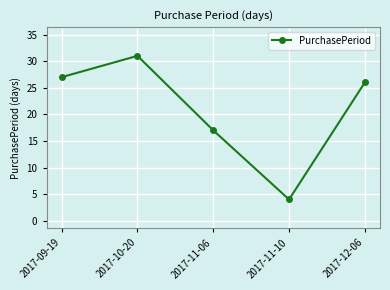

Does the chart display data point markers on the line(s)?

Yes